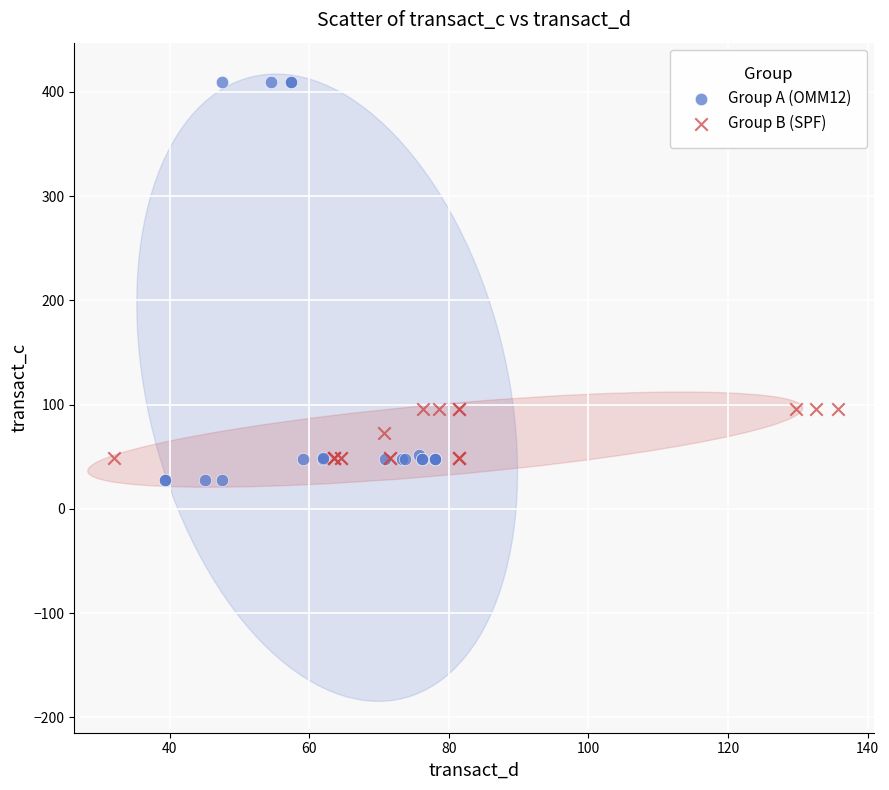

Which series has the largest Y range (max minus min)?

Group A (OMM12)